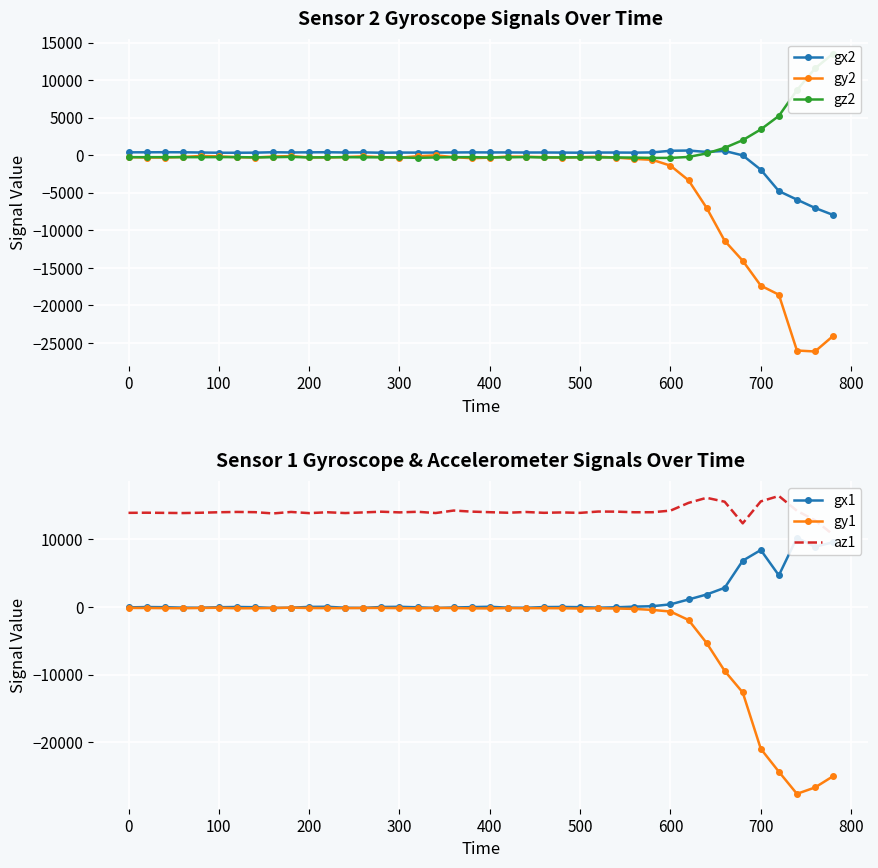

What is the average value of the gx1 series?

1321